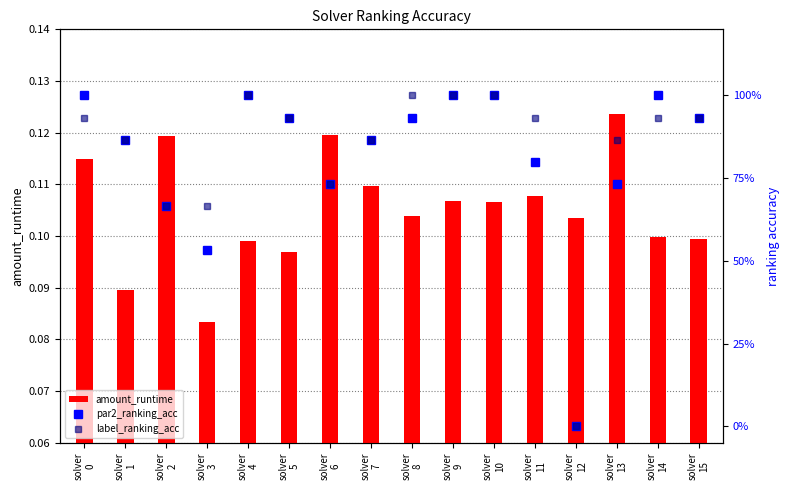

At solver
6, list the series in order from smallest to largest.

amount_runtime, par2_ranking_acc, label_ranking_acc